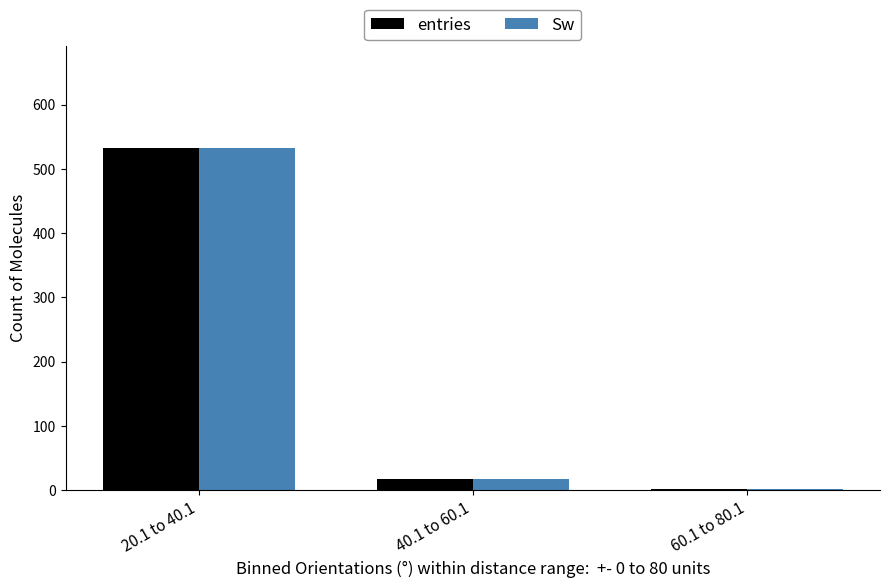

The entries series shows 2 at 60.1 to 80.1. True or false?

True